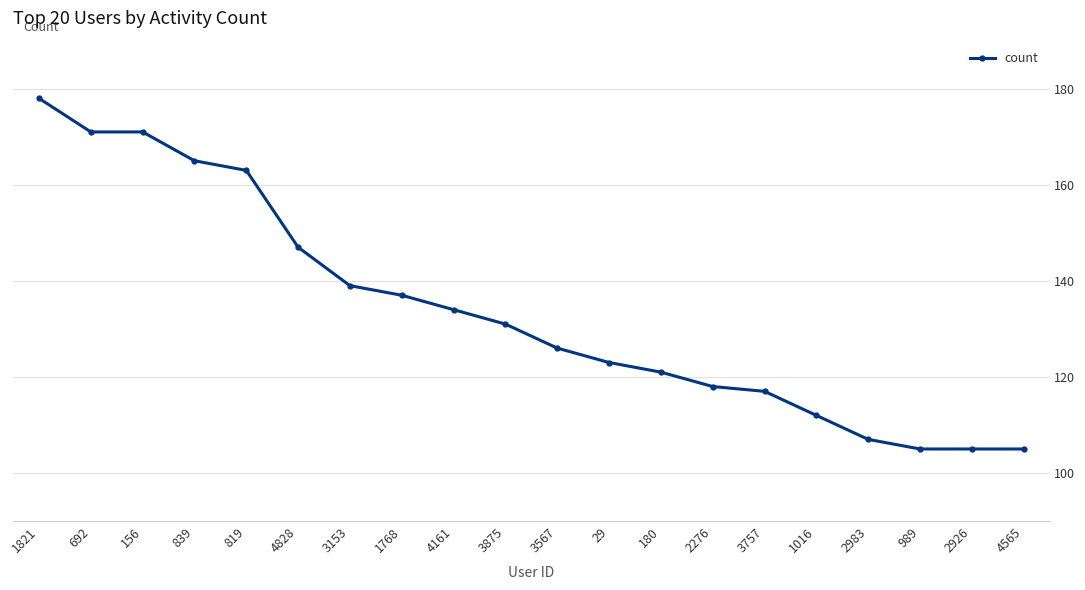

What is the difference between the maximum and minimum values?

73